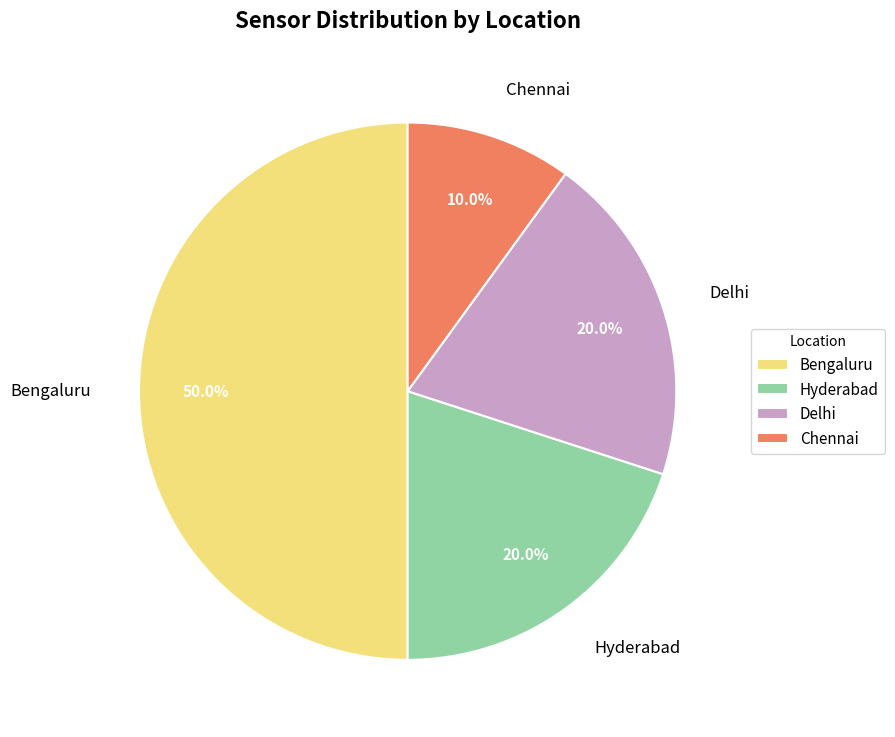

Approximately how many times larger is the value at Delhi compared to Chennai?

2.0